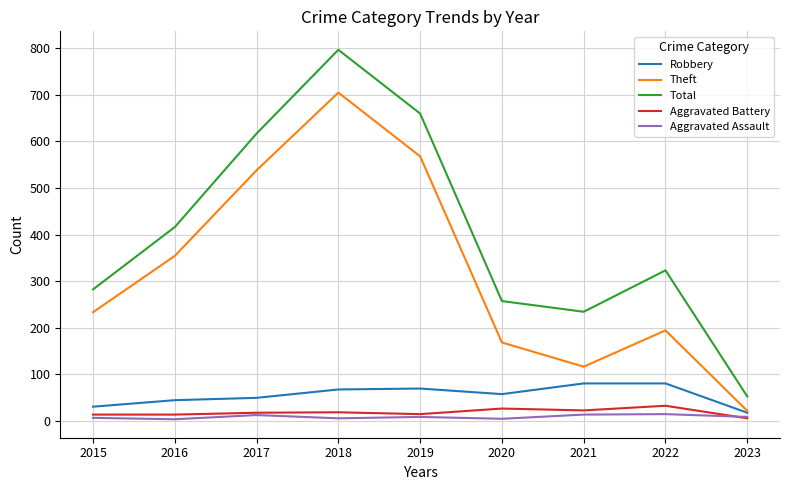

What are all the series names shown in the legend?

Robbery, Theft, Total, Aggravated Battery, Aggravated Assault